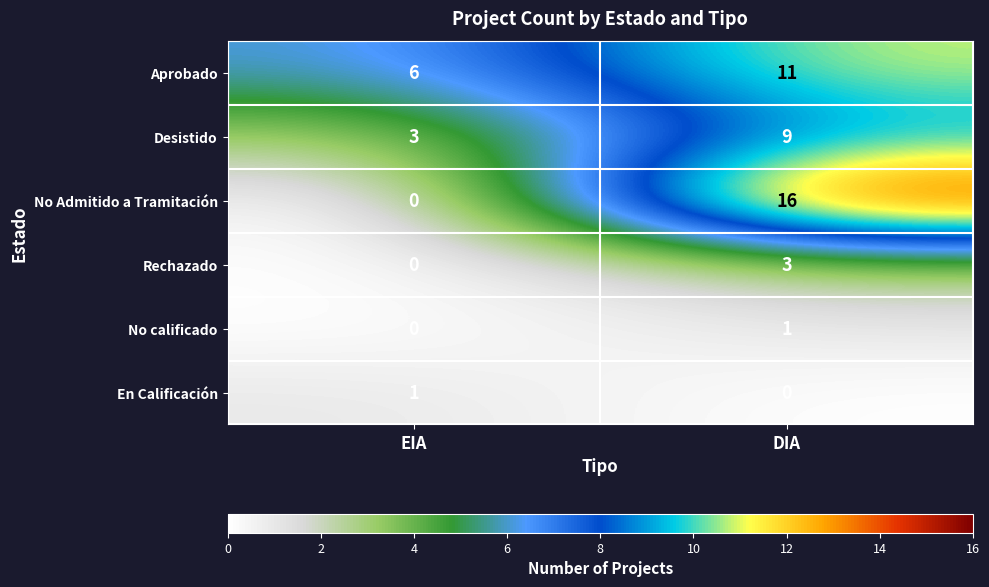

What is the spread (max minus min) of values at EIA?

6